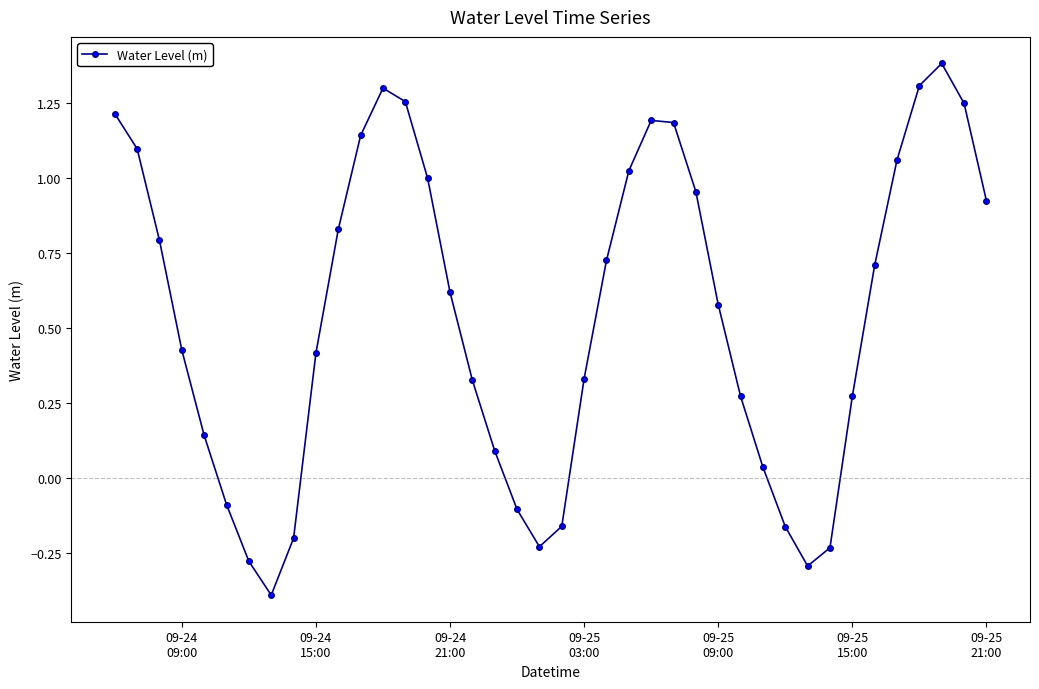

Is this an area chart (filled region under the line)?

No